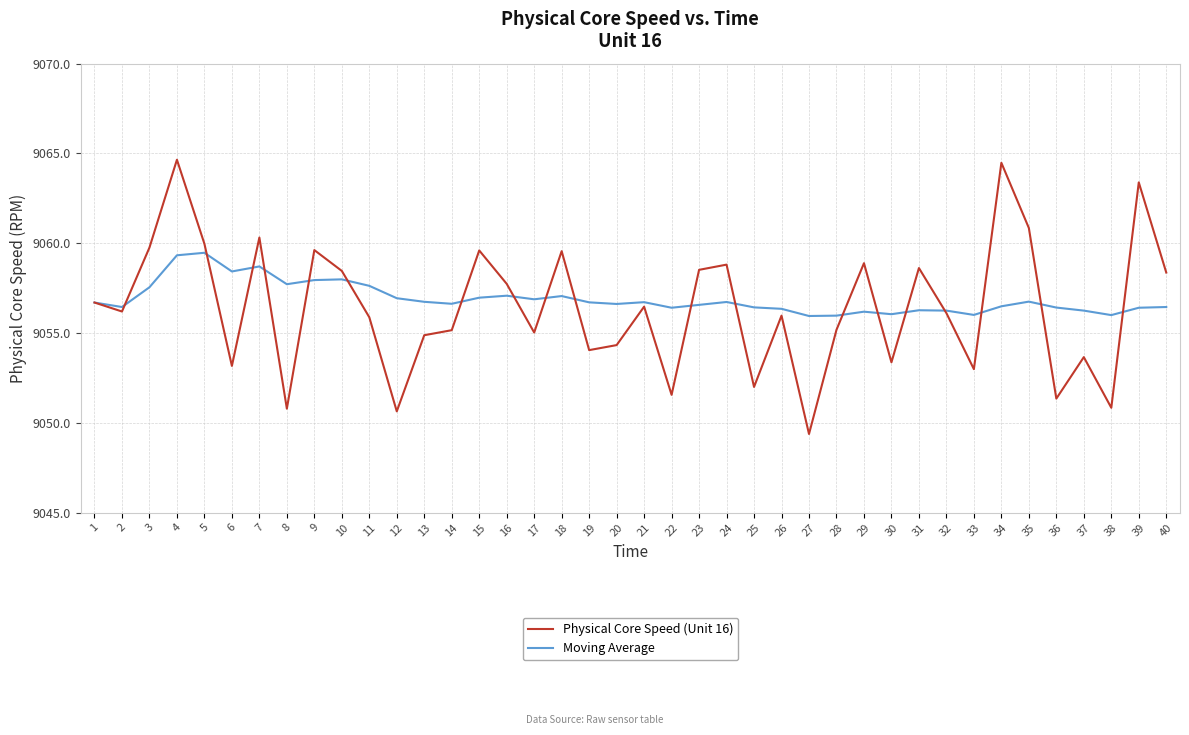

True or false: Moving Average and Physical Core Speed (Unit 16) intersect in this chart.

True